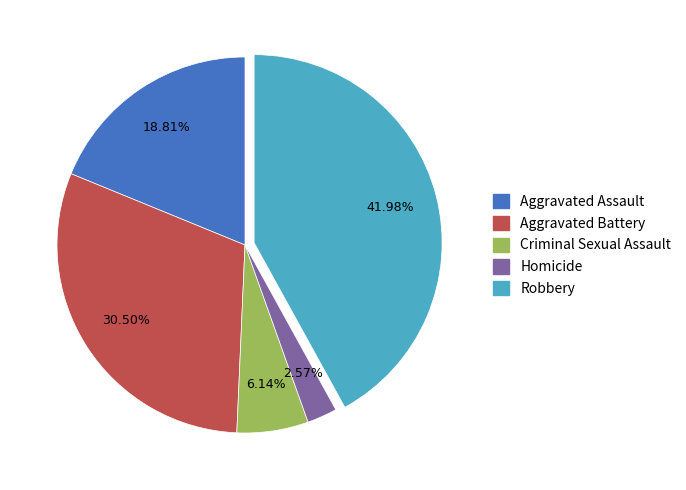

Is the sum of Robbery and Criminal Sexual Assault greater than half?

No